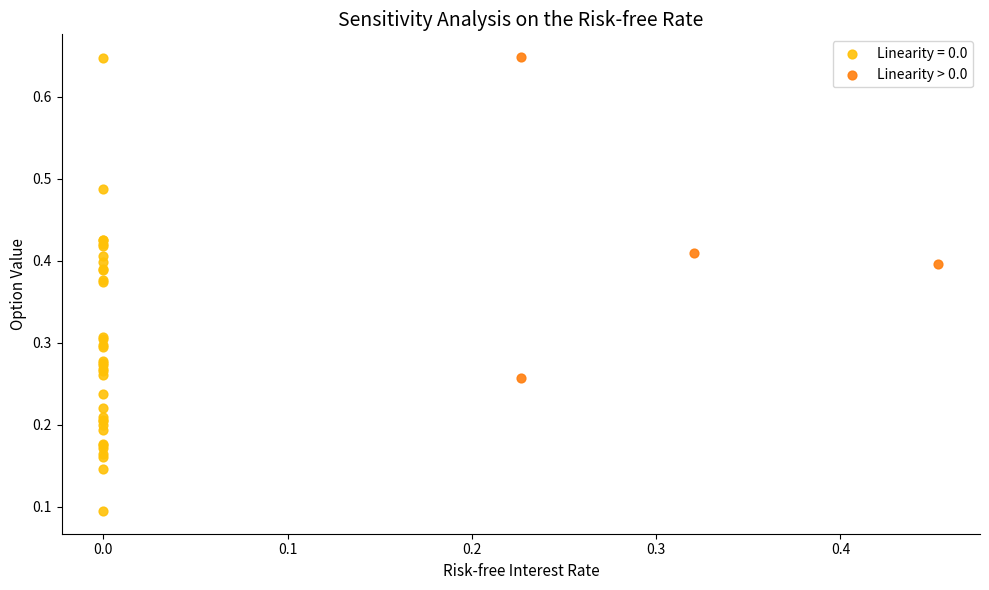

Which series reaches the minimum Y coordinate?

Linearity = 0.0